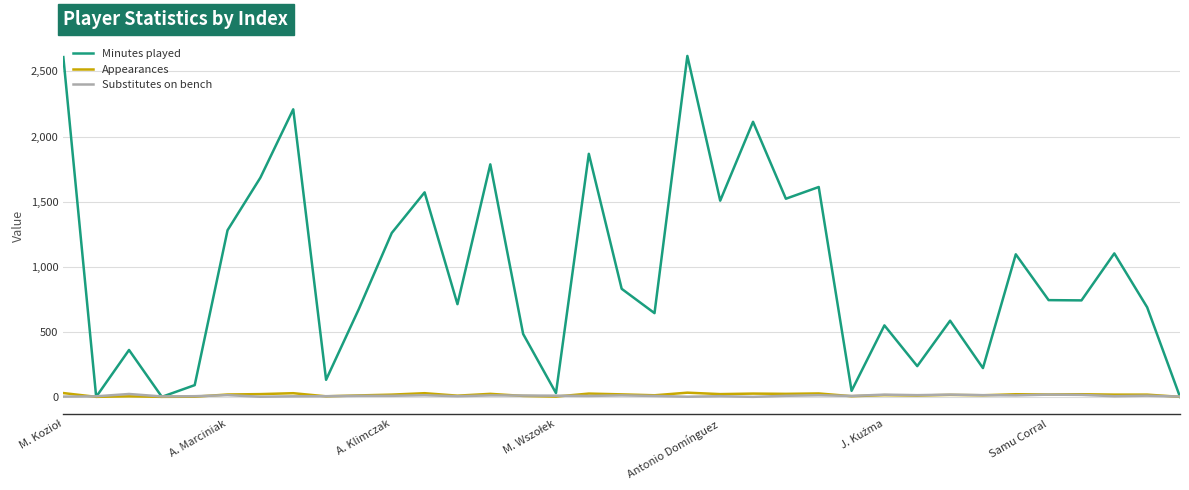

Which series has the largest total across all categories?

Minutes played